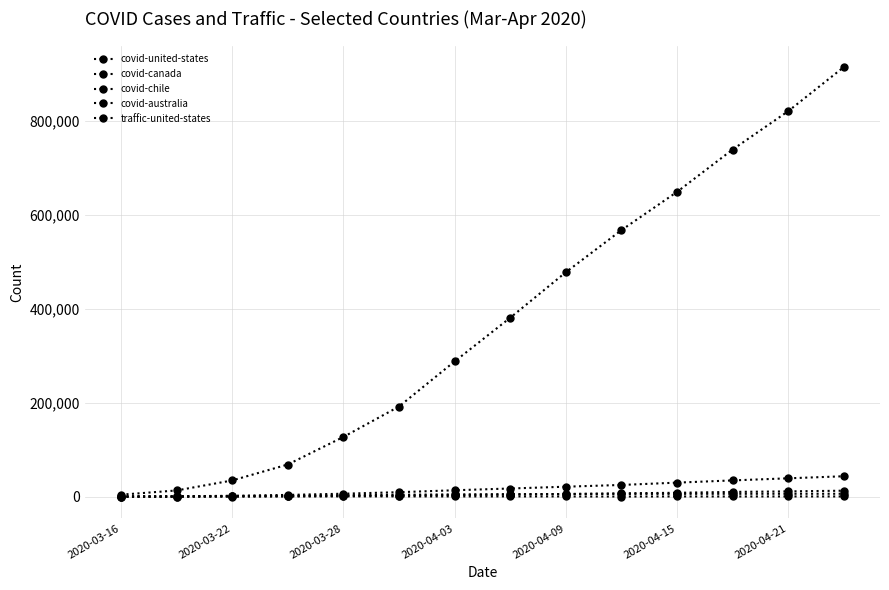

Does the chart have visible grid lines?

Yes